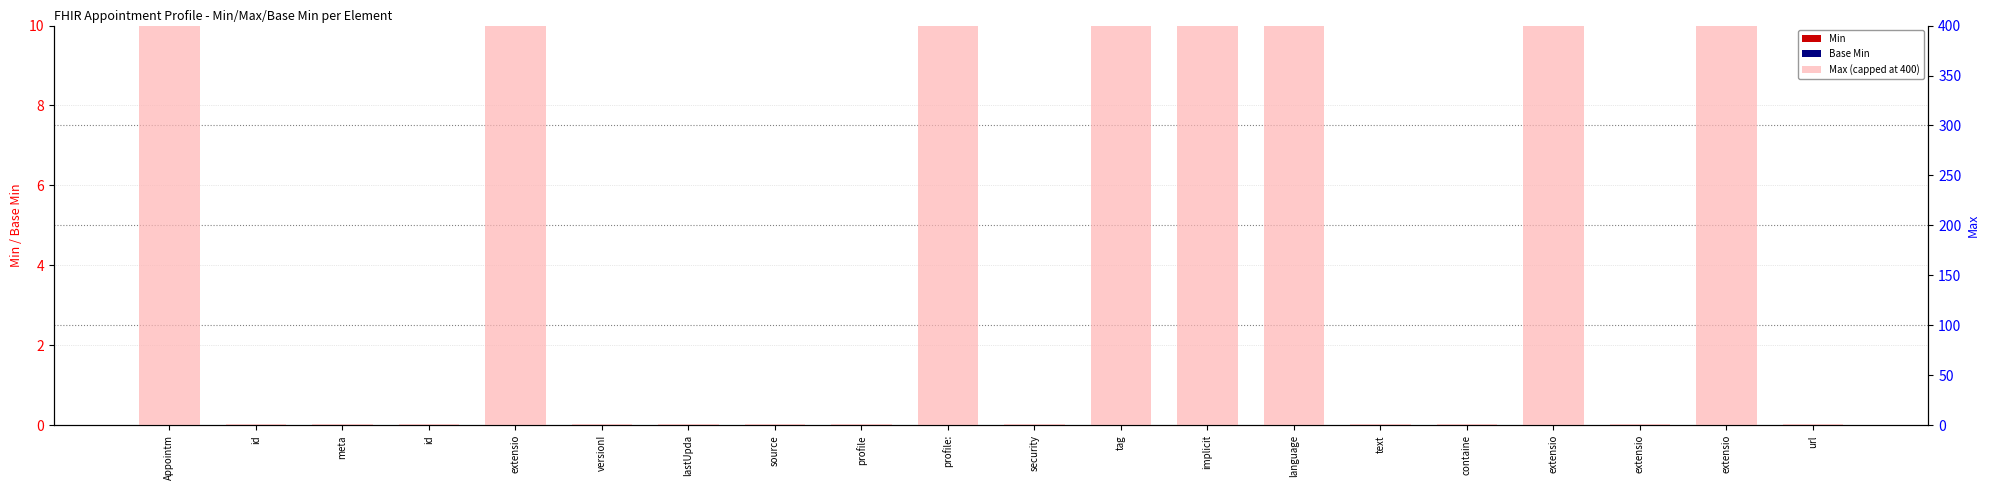

Reading left to right, what are all the values shown in this chart?

Min: Appointm=0	id=0	meta=0	id=0	extensio=0	versionI=0	lastUpda=0	source=0	profile=0	profile:=0	security=0	tag=0	implicit=0	language=0	text=0	containe=0	extensio=0	extensio=0	extensio=0	url=0
Base Min: Appointm=0	id=0	meta=0	id=0	extensio=0	versionI=0	lastUpda=0	source=0	profile=0	profile:=0	security=0	tag=0	implicit=0	language=0	text=0	containe=0	extensio=0	extensio=0	extensio=0	url=0
Max (capped at 400): Appointm=400	id=1	meta=1	id=1	extensio=400	versionI=1	lastUpda=1	source=1	profile=1	profile:=400	security=1	tag=400	implicit=400	language=400	text=1	containe=1	extensio=400	extensio=1	extensio=400	url=1